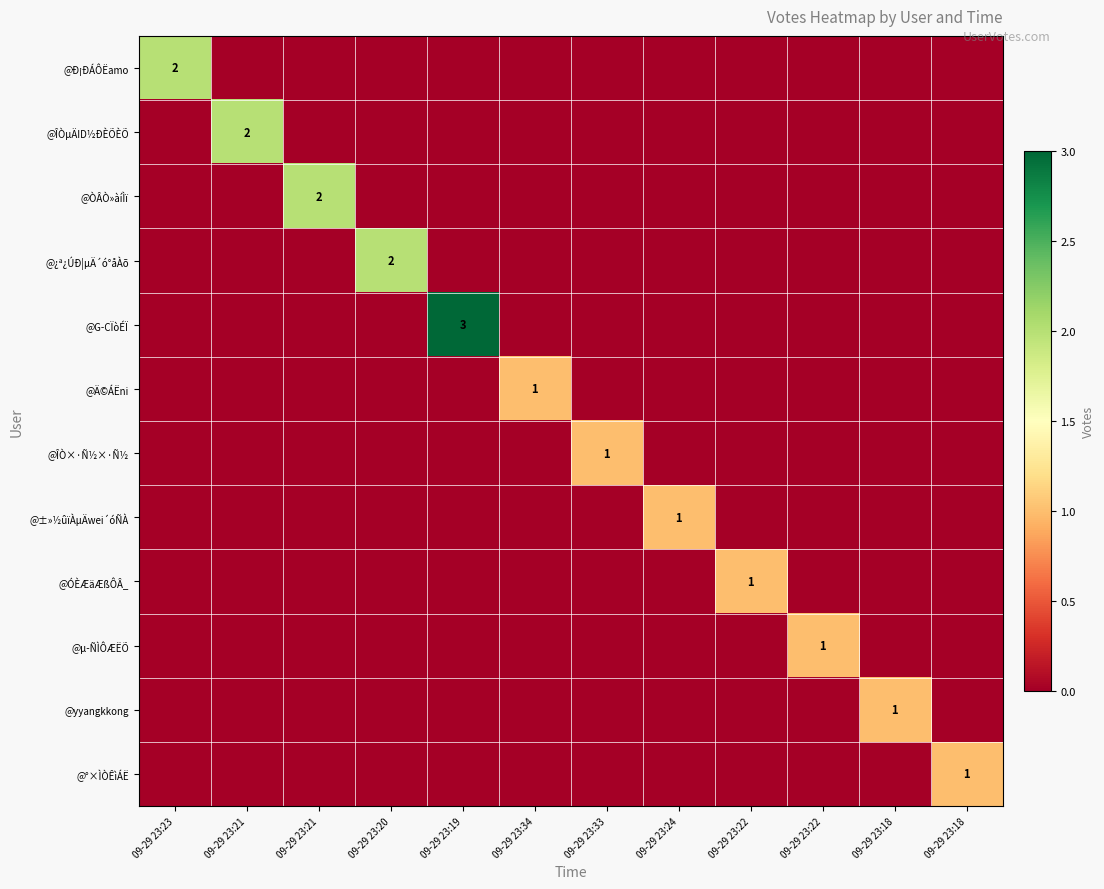

How many @Ð¡ÐÁÔËamo values are between 0 and 1?

11